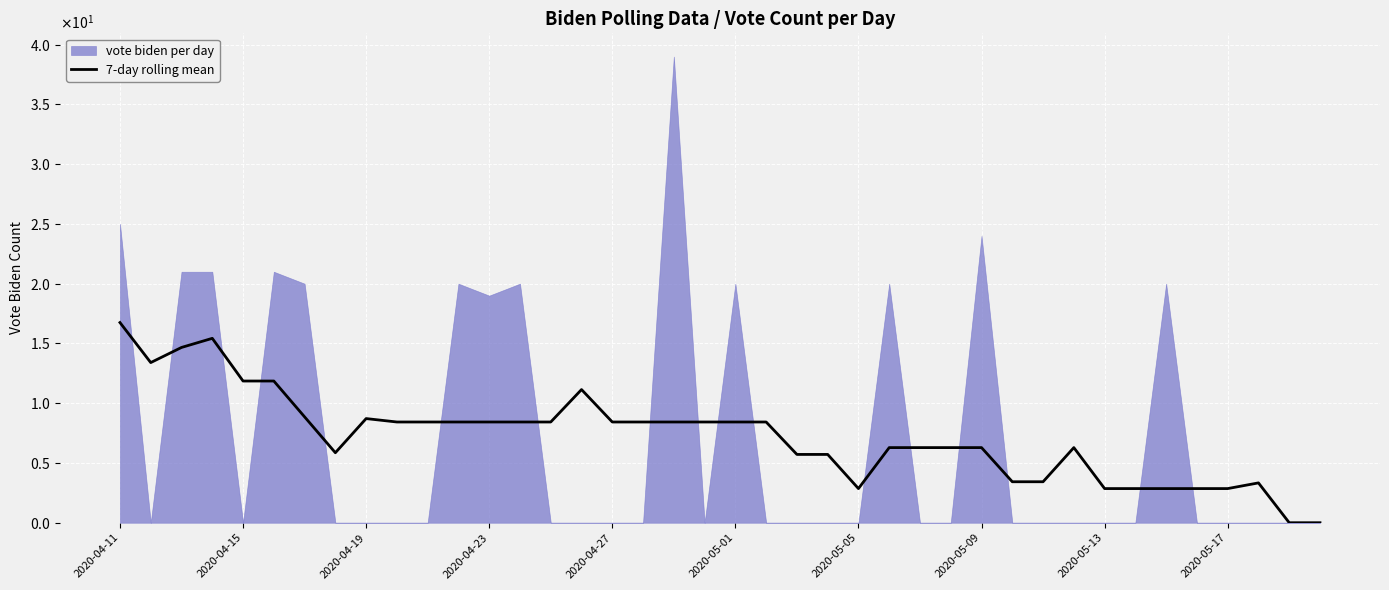

Approximately how many times larger is the value at 2020-05-13 compared to 2020-05-05?

1.0